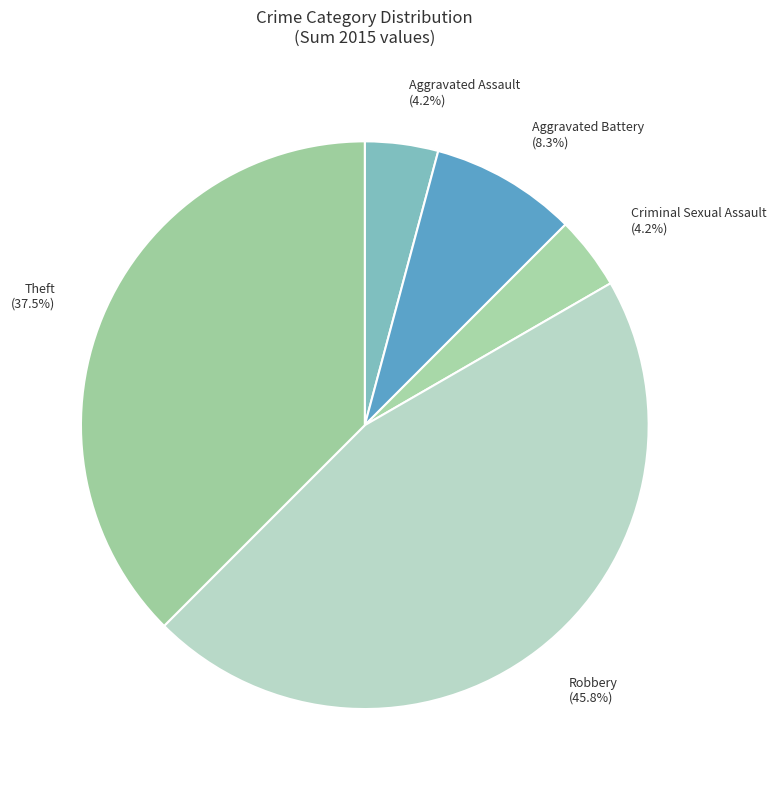

Combined, what portion of the pie is Aggravated Battery and Aggravated Assault?

12.5%